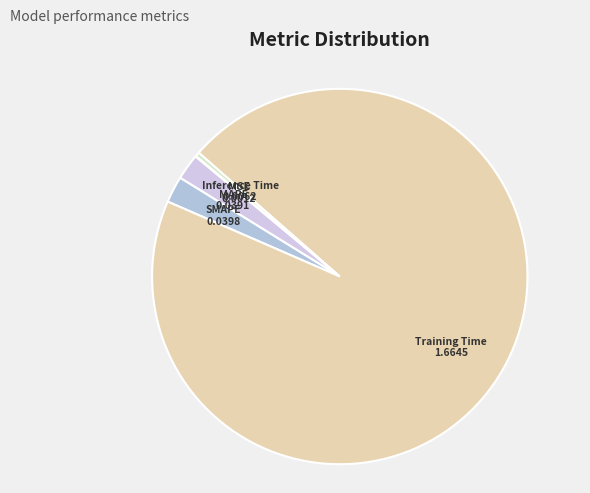

Is it true that MAPE is 2% of the pie?

True